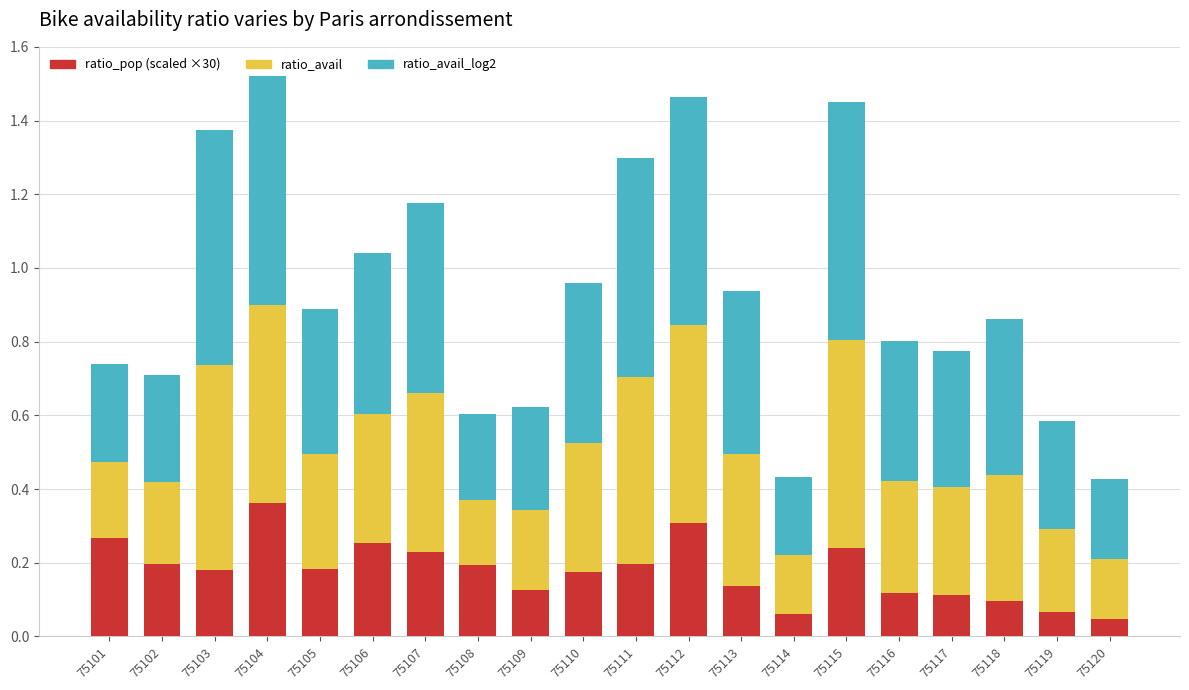

What is the total value across all series at 75112?

1.5